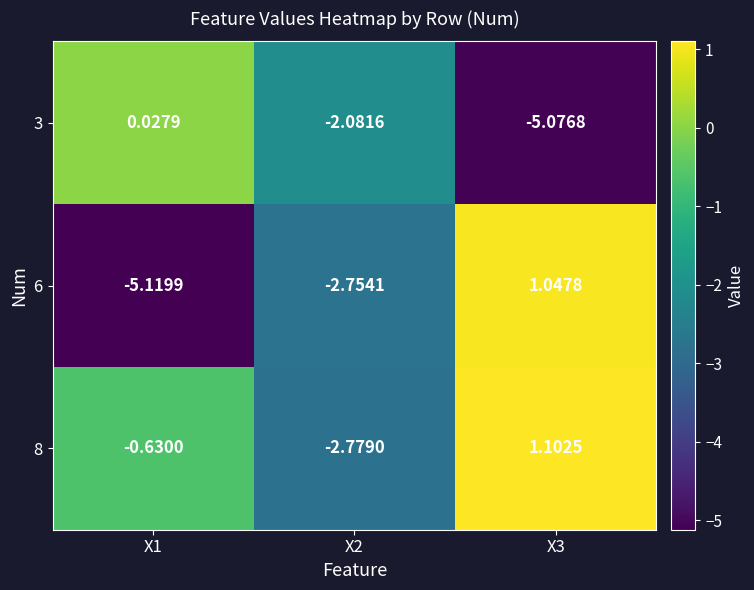

How many categories are shown in the chart?

3